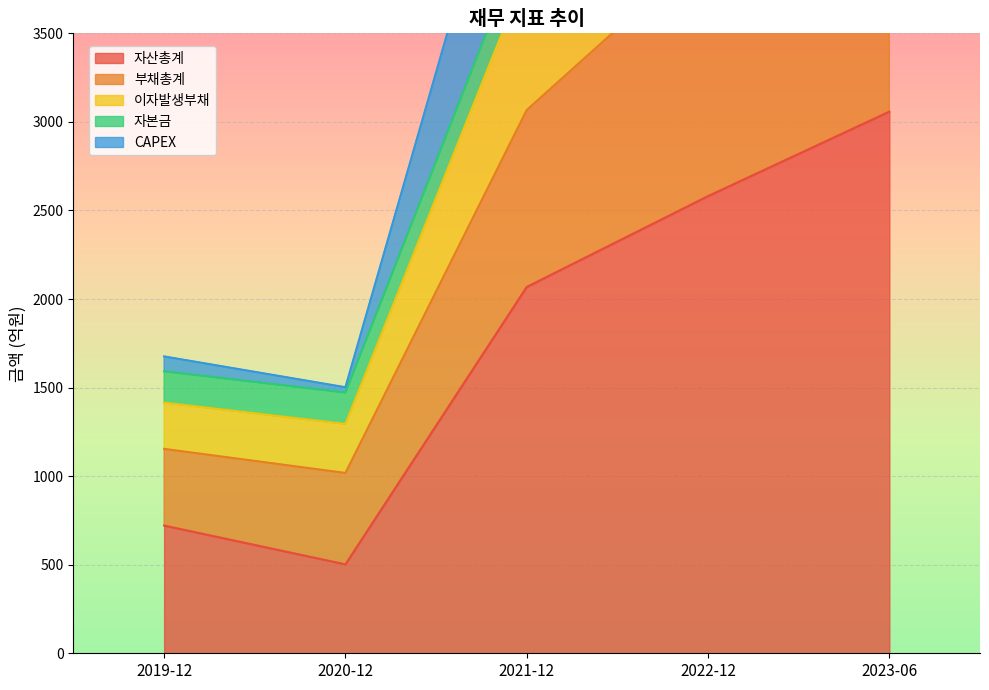

Which series changed the most between 2019-12 and 2022-12?

이자발생부채